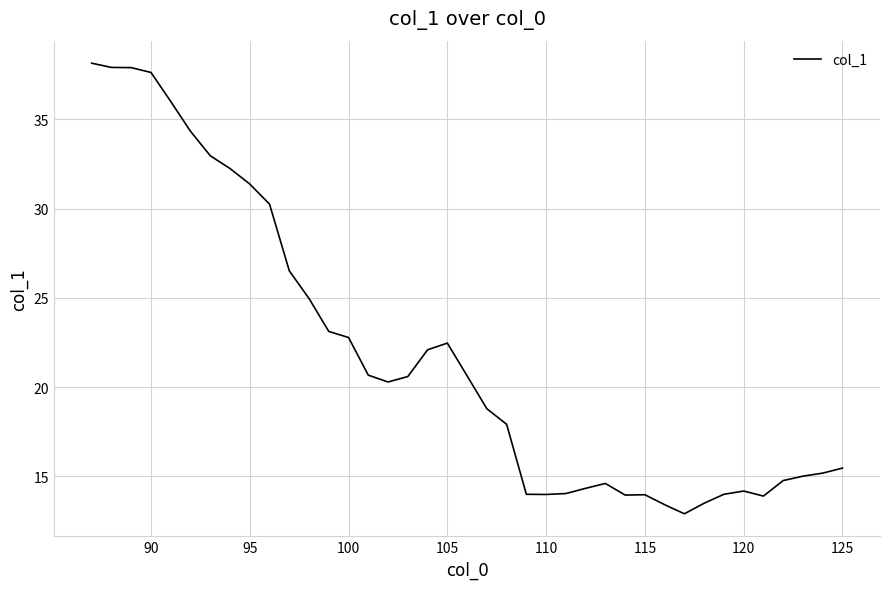

What is the difference between the maximum and minimum values?

25.2